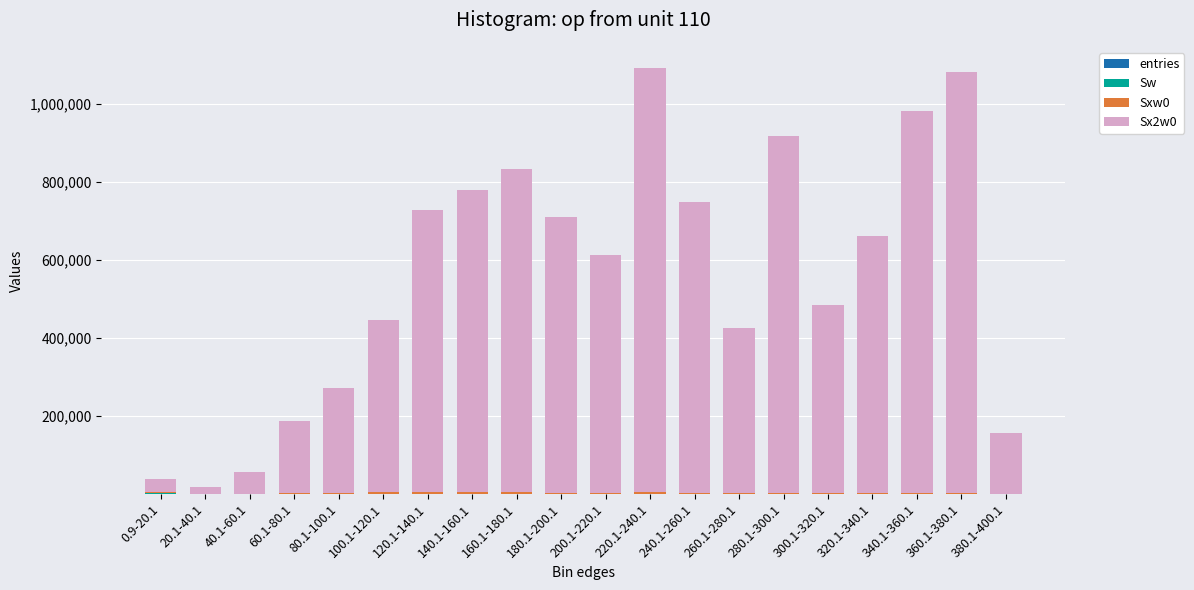

How many data points does each series have?

20